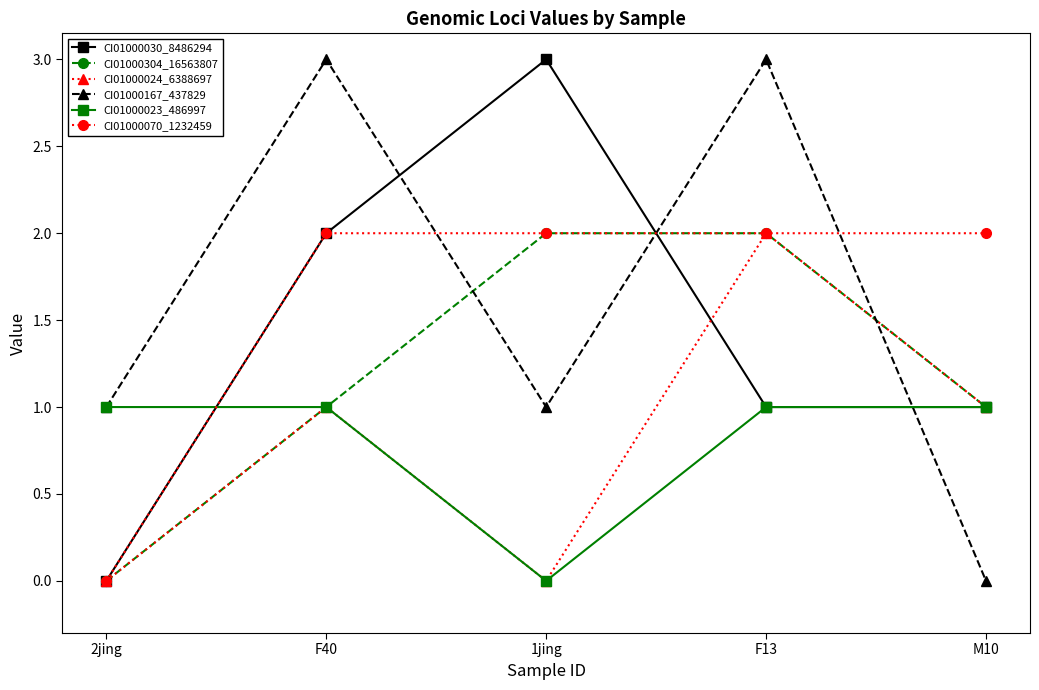

True or false: CI01000024_6388697 has a value of 1 at F40.

True